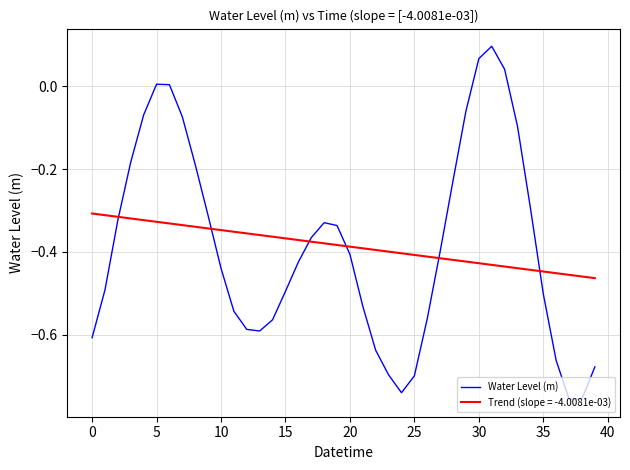

Which series has the largest range (max minus min)?

Water Level (m)